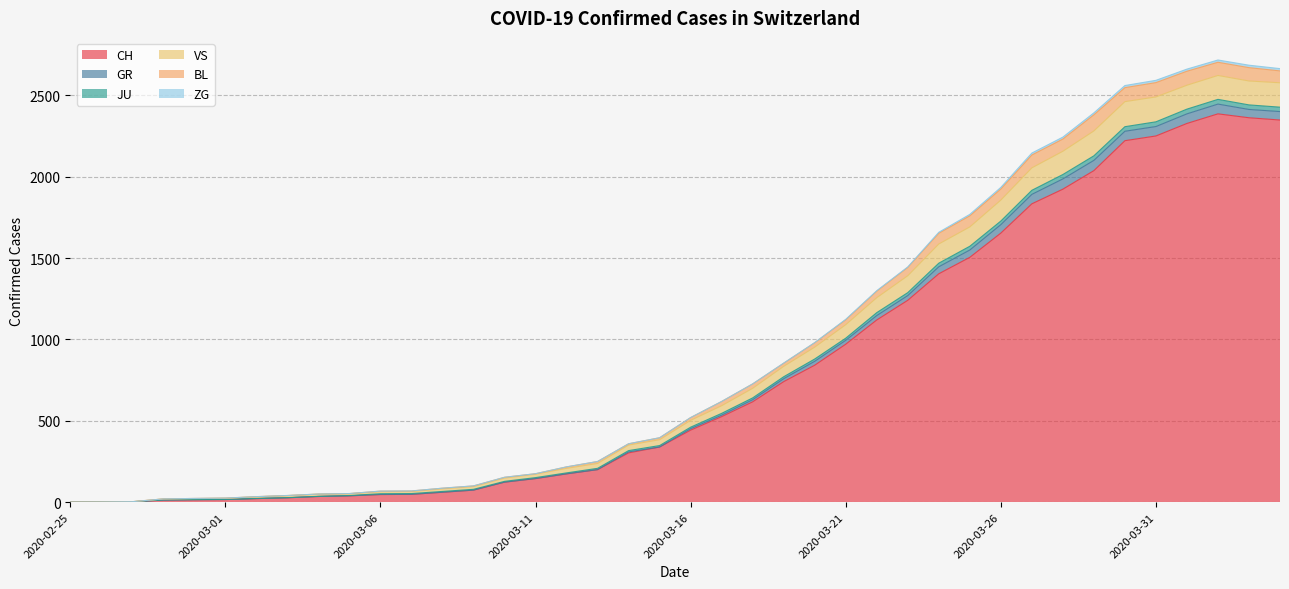

Which category has the highest value in the VS series?

2020-04-02